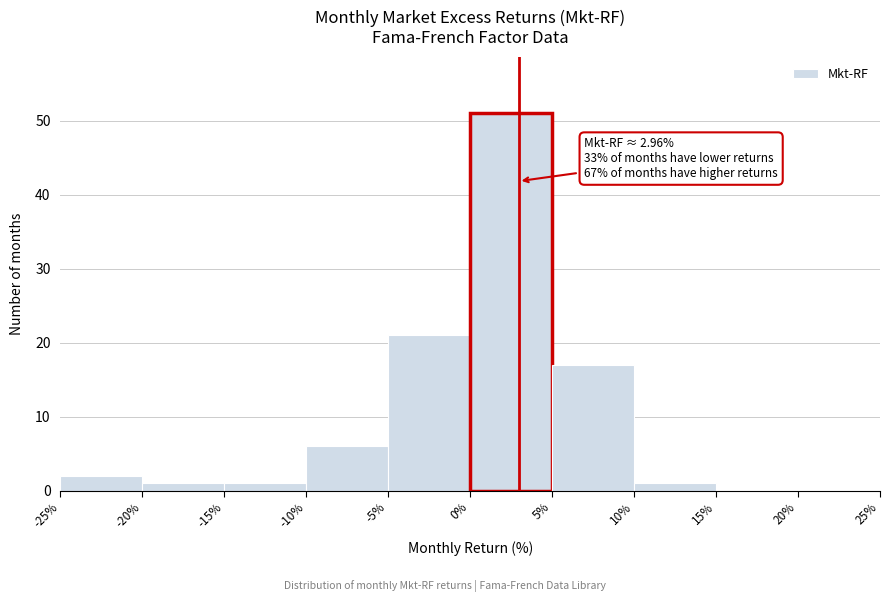

Over which range of the x-axis is the bar tallest?

0% to 5%